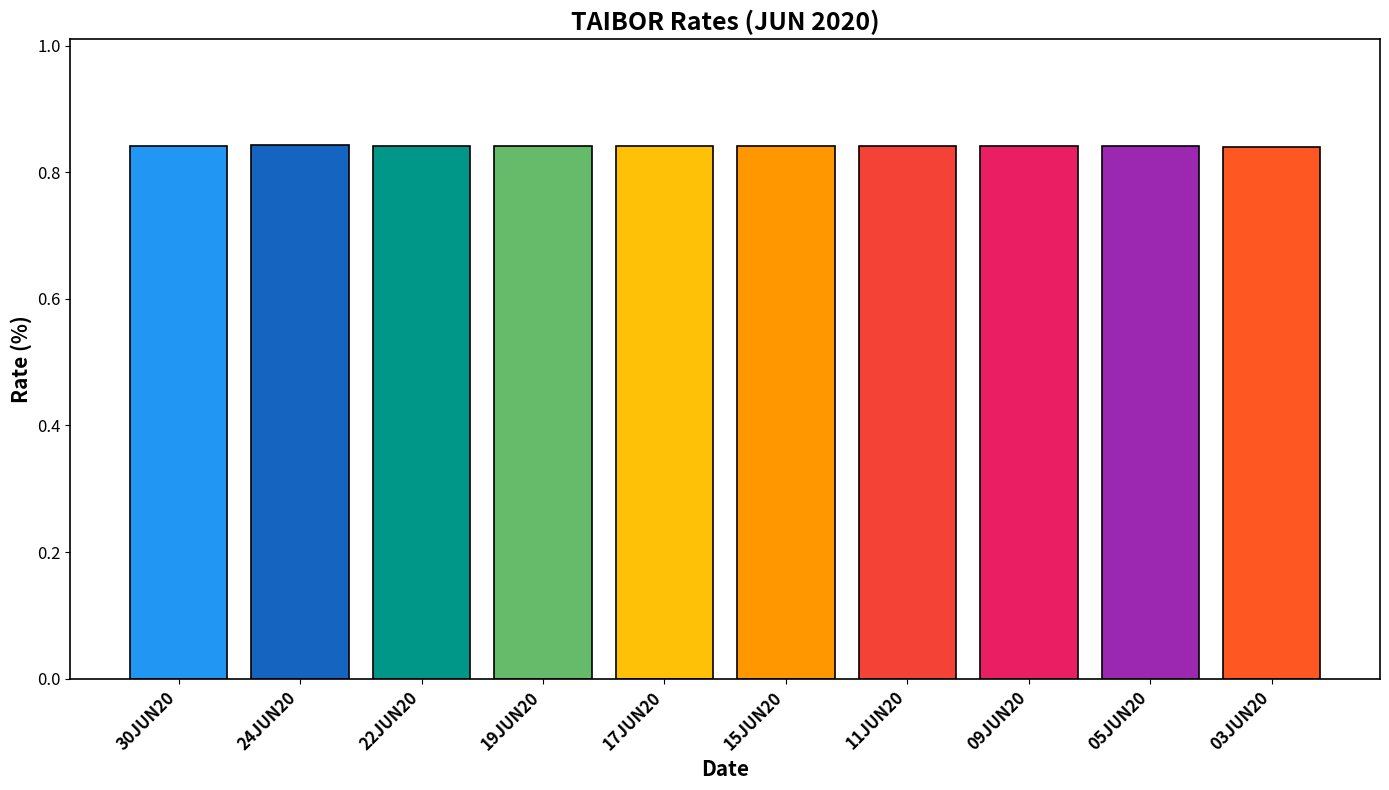

Count the number of data series in this chart.

1